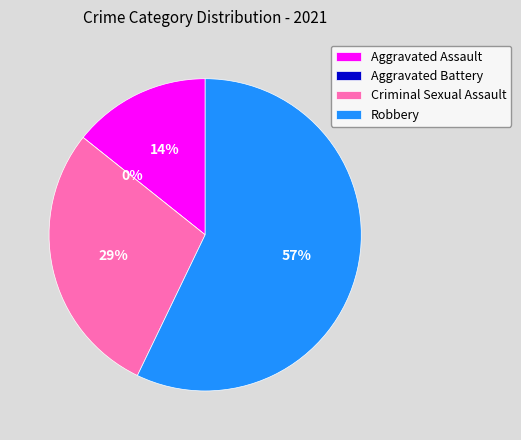

Which category has the biggest portion of the pie?

Robbery